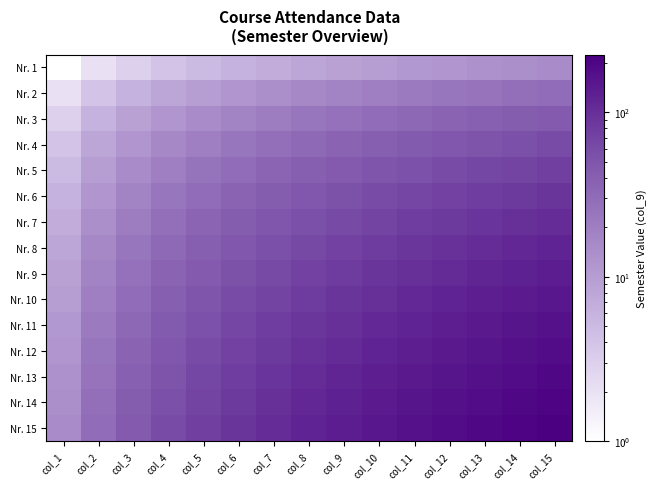

Reading right to left, transcribe all the data shown in this chart.

Nr. 1: col_15=15	col_14=14	col_13=13	col_12=12	col_11=11	col_10=10	col_9=9	col_8=8	col_7=7	col_6=6	col_5=5	col_4=4	col_3=3	col_2=2	col_1=1
Nr. 2: col_15=30	col_14=28	col_13=26	col_12=24	col_11=22	col_10=20	col_9=18	col_8=16	col_7=14	col_6=12	col_5=10	col_4=8	col_3=6	col_2=4	col_1=2
Nr. 3: col_15=45	col_14=42	col_13=39	col_12=36	col_11=33	col_10=30	col_9=27	col_8=24	col_7=21	col_6=18	col_5=15	col_4=12	col_3=9	col_2=6	col_1=3
Nr. 4: col_15=60	col_14=56	col_13=52	col_12=48	col_11=44	col_10=40	col_9=36	col_8=32	col_7=28	col_6=24	col_5=20	col_4=16	col_3=12	col_2=8	col_1=4
Nr. 5: col_15=75	col_14=70	col_13=65	col_12=60	col_11=55	col_10=50	col_9=45	col_8=40	col_7=35	col_6=30	col_5=25	col_4=20	col_3=15	col_2=10	col_1=5
Nr. 6: col_15=90	col_14=84	col_13=78	col_12=72	col_11=66	col_10=60	col_9=54	col_8=48	col_7=42	col_6=36	col_5=30	col_4=24	col_3=18	col_2=12	col_1=6
Nr. 7: col_15=105	col_14=98	col_13=91	col_12=84	col_11=77	col_10=70	col_9=63	col_8=56	col_7=49	col_6=42	col_5=35	col_4=28	col_3=21	col_2=14	col_1=7
Nr. 8: col_15=120	col_14=112	col_13=104	col_12=96	col_11=88	col_10=80	col_9=72	col_8=64	col_7=56	col_6=48	col_5=40	col_4=32	col_3=24	col_2=16	col_1=8
Nr. 9: col_15=135	col_14=126	col_13=117	col_12=108	col_11=99	col_10=90	col_9=81	col_8=72	col_7=63	col_6=54	col_5=45	col_4=36	col_3=27	col_2=18	col_1=9
Nr. 10: col_15=150	col_14=140	col_13=130	col_12=120	col_11=110	col_10=100	col_9=90	col_8=80	col_7=70	col_6=60	col_5=50	col_4=40	col_3=30	col_2=20	col_1=10
Nr. 11: col_15=165	col_14=154	col_13=143	col_12=132	col_11=121	col_10=110	col_9=99	col_8=88	col_7=77	col_6=66	col_5=55	col_4=44	col_3=33	col_2=22	col_1=11
Nr. 12: col_15=180	col_14=168	col_13=156	col_12=144	col_11=132	col_10=120	col_9=108	col_8=96	col_7=84	col_6=72	col_5=60	col_4=48	col_3=36	col_2=24	col_1=12
Nr. 13: col_15=195	col_14=182	col_13=169	col_12=156	col_11=143	col_10=130	col_9=117	col_8=104	col_7=91	col_6=78	col_5=65	col_4=52	col_3=39	col_2=26	col_1=13
Nr. 14: col_15=210	col_14=196	col_13=182	col_12=168	col_11=154	col_10=140	col_9=126	col_8=112	col_7=98	col_6=84	col_5=70	col_4=56	col_3=42	col_2=28	col_1=14
Nr. 15: col_15=225	col_14=210	col_13=195	col_12=180	col_11=165	col_10=150	col_9=135	col_8=120	col_7=105	col_6=90	col_5=75	col_4=60	col_3=45	col_2=30	col_1=15